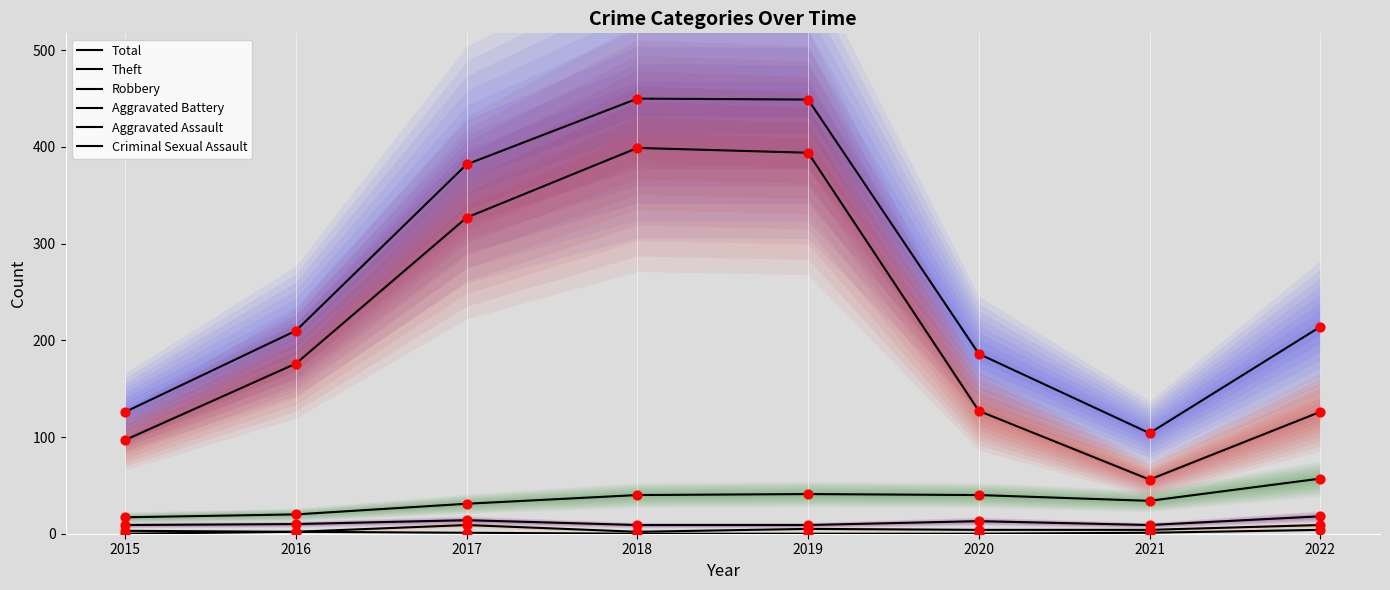

At which category is the sum across all series the highest?

2018